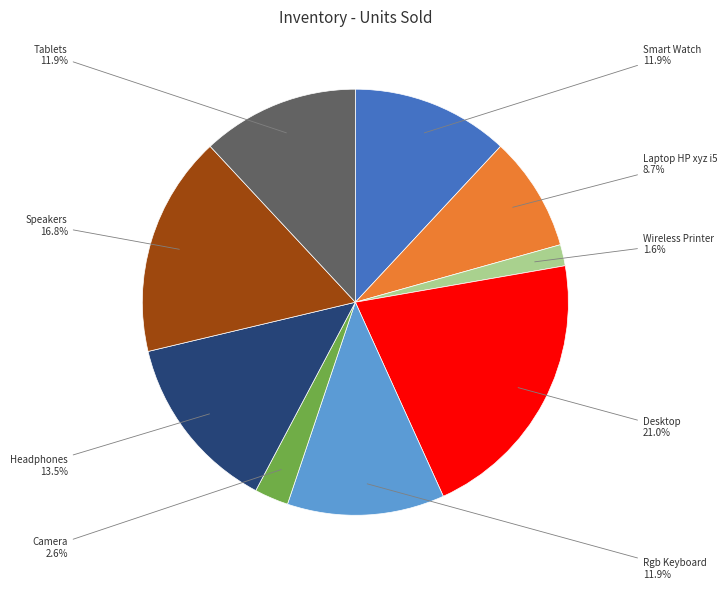

Is there a majority slice in this chart?

No